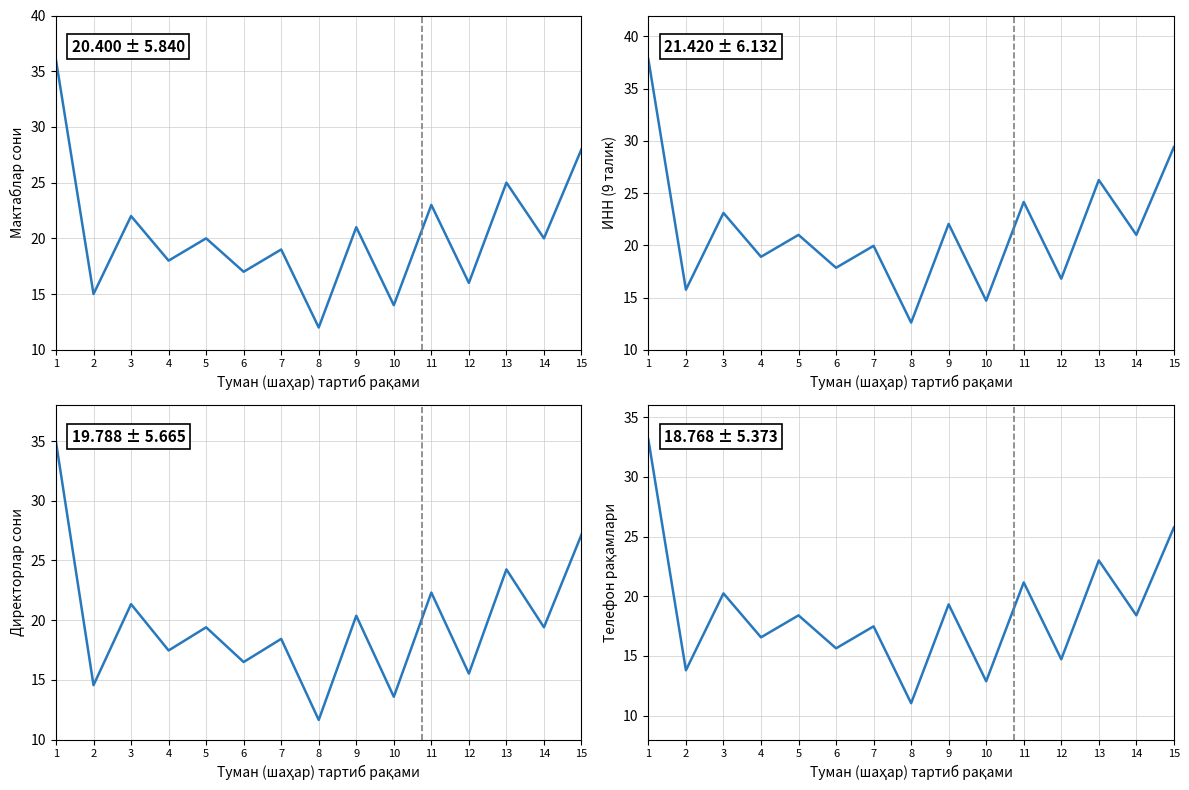

At which category is the sum across all series the highest?

1